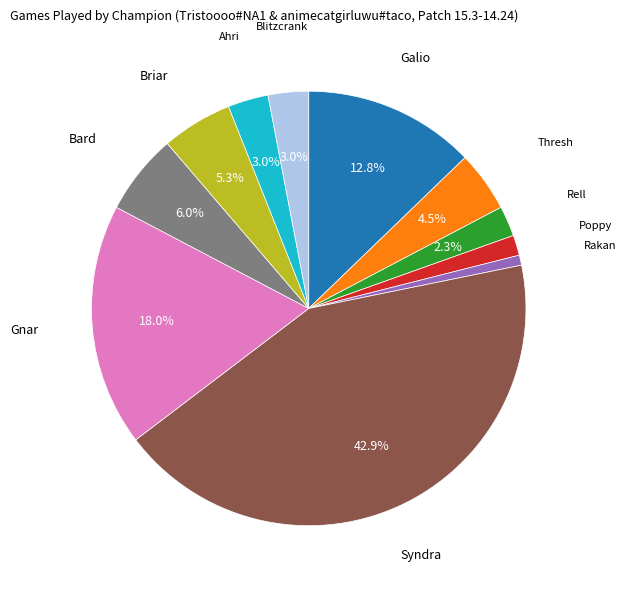

Is there any slice that represents more than half of the pie?

No